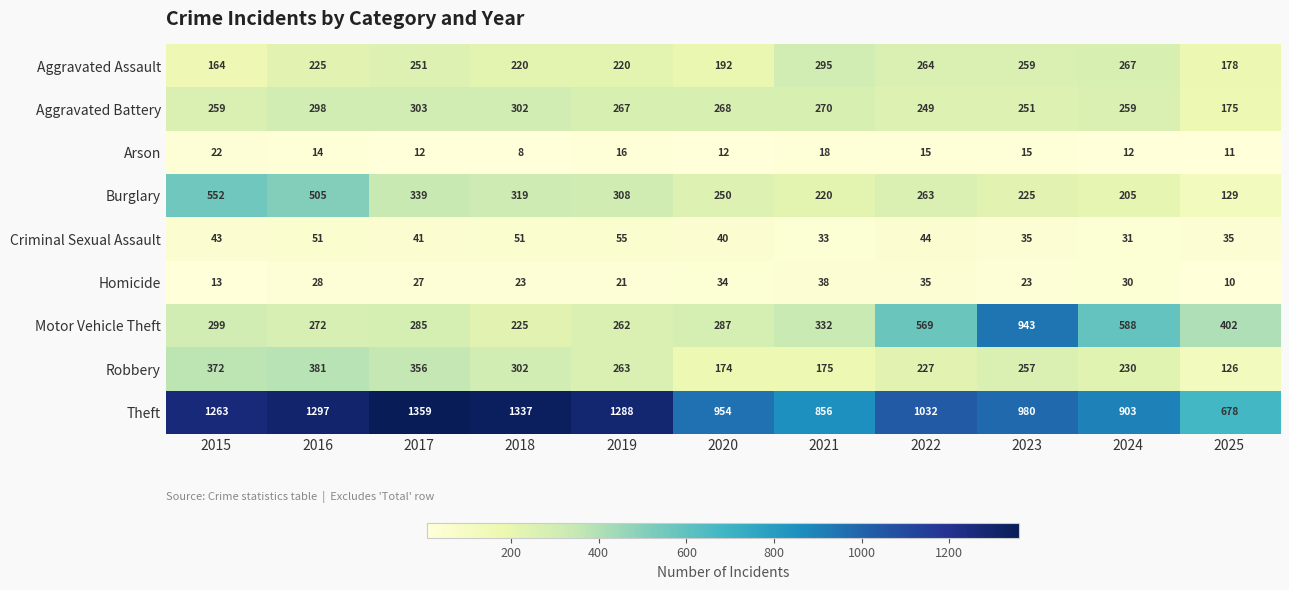

Rank the series by their maximum value, from highest to lowest.

Theft, Motor Vehicle Theft, Burglary, Robbery, Aggravated Battery, Aggravated Assault, Criminal Sexual Assault, Homicide, Arson